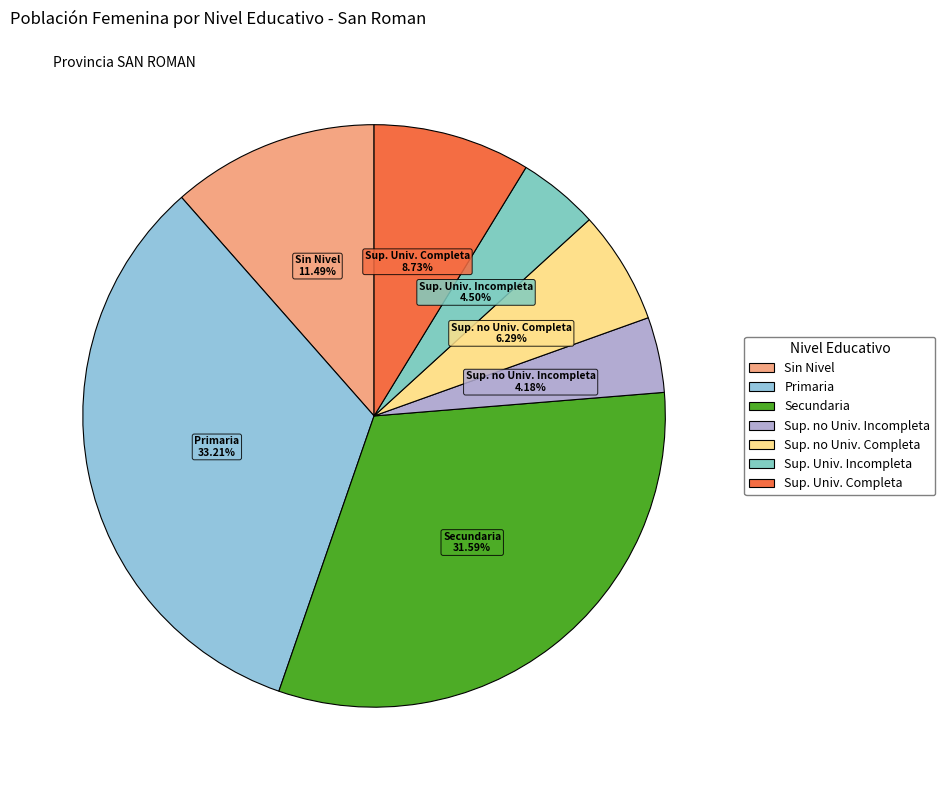

Is there a majority slice in this chart?

No